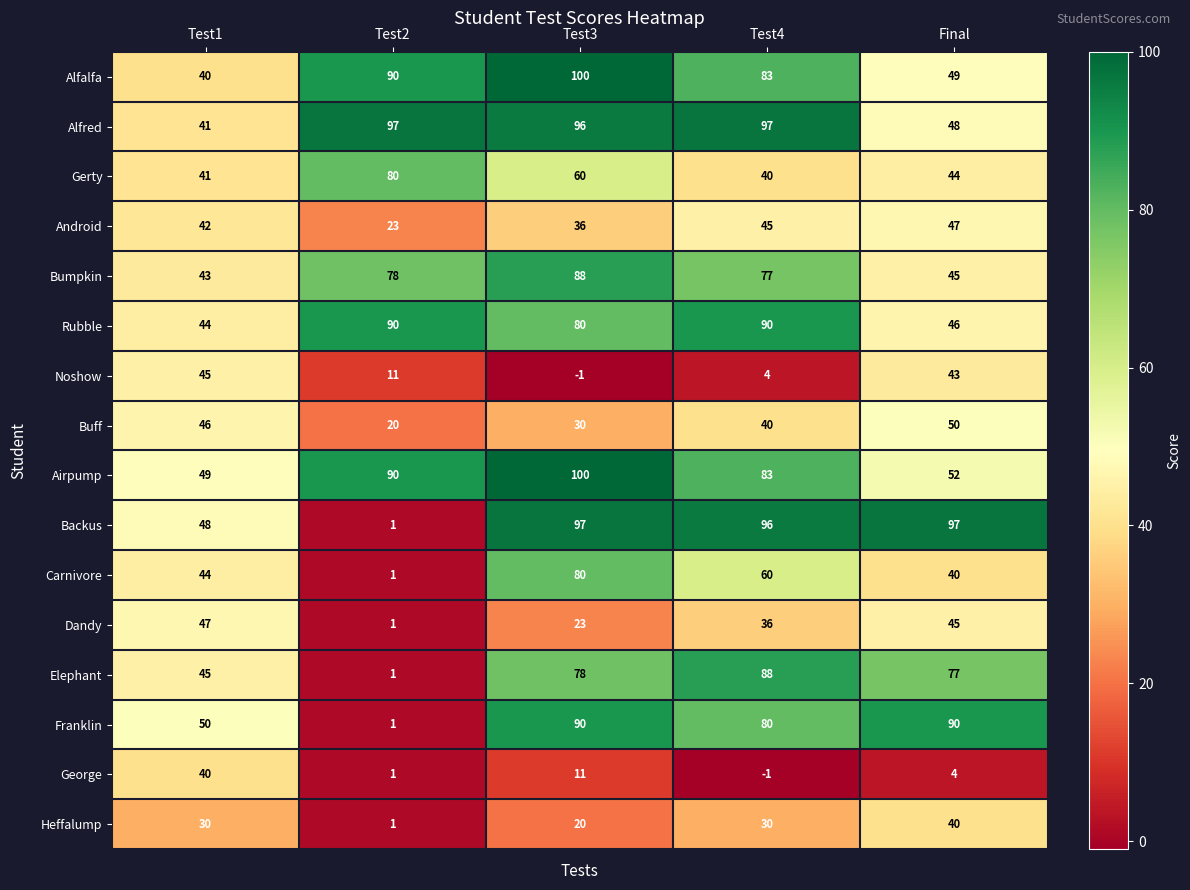

Count the number of categories in the chart.

5